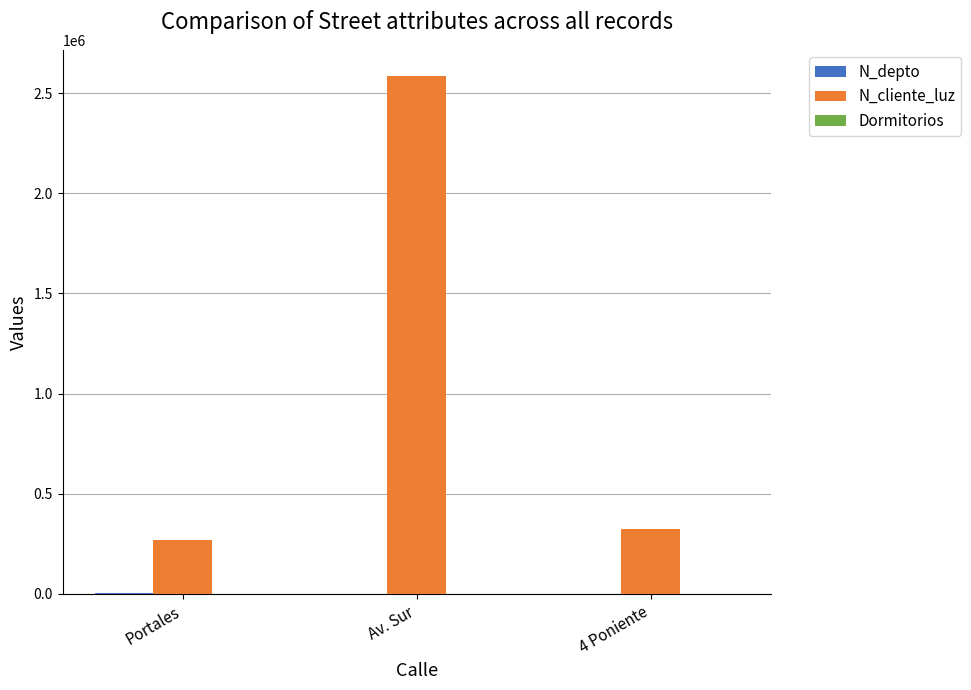

What is the greatest value displayed?

2586314